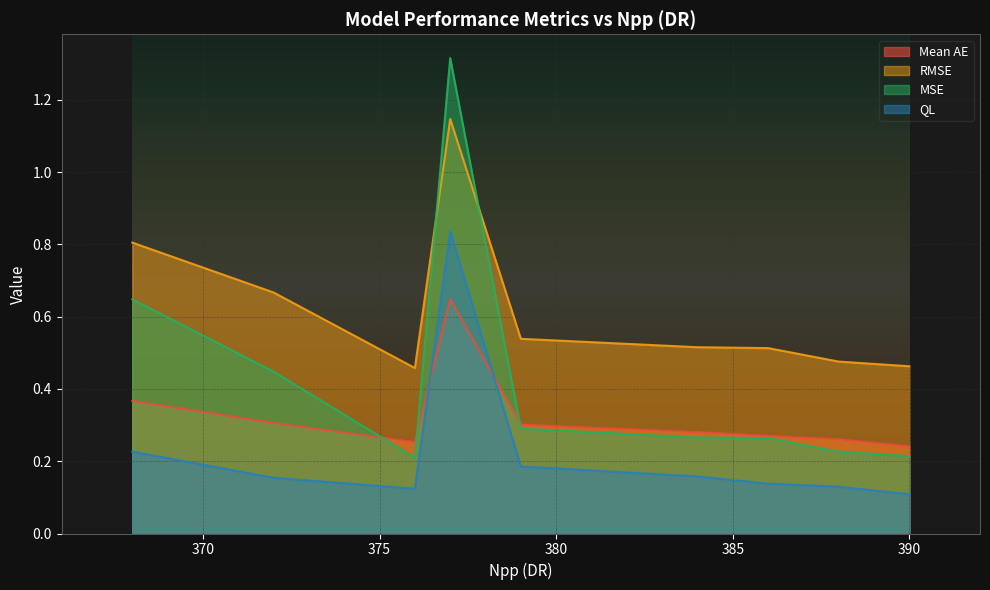

True or false: MSE and QL intersect in this chart.

False